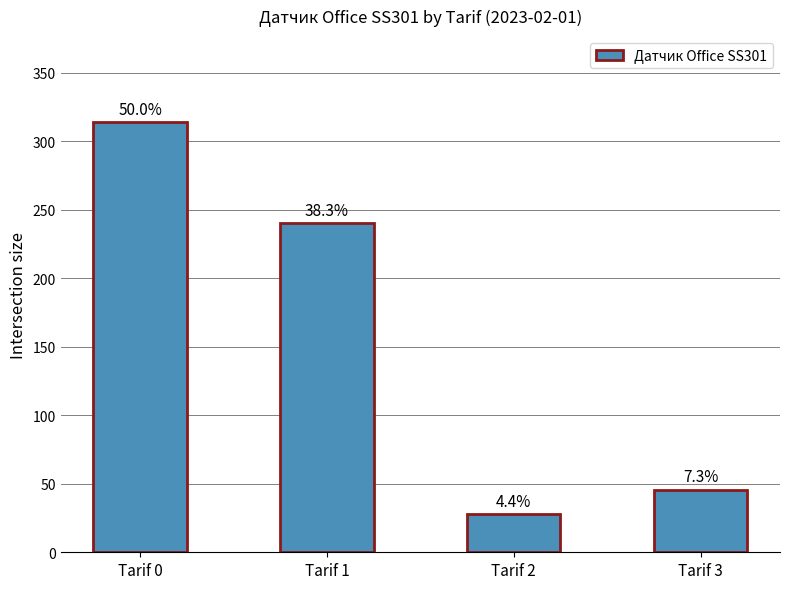

Are the bars horizontal?

No